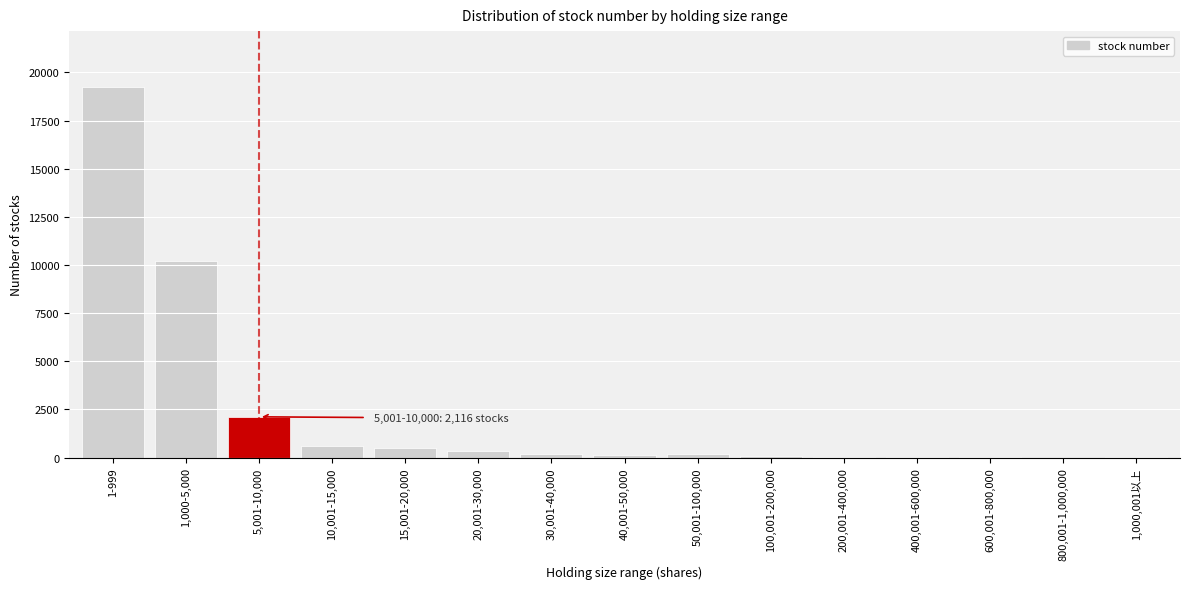

At which label is the value closest to 9629?

1,000-5,000